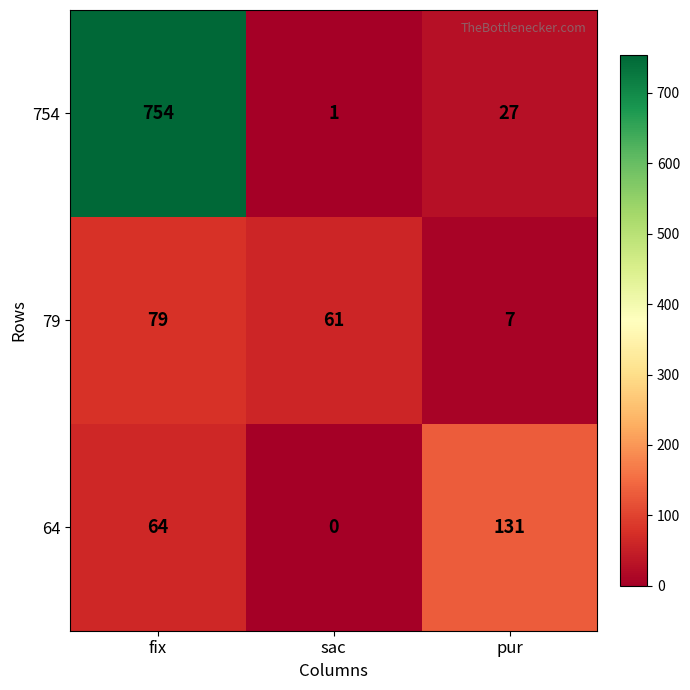

Count the number of categories in the chart.

3